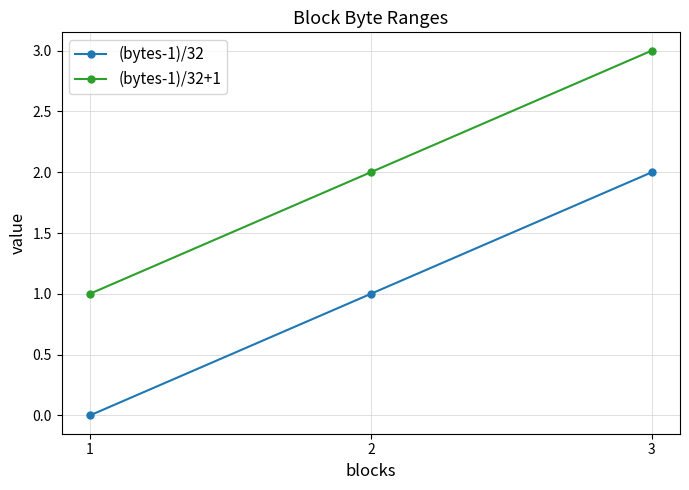

Count the number of data series in this chart.

2